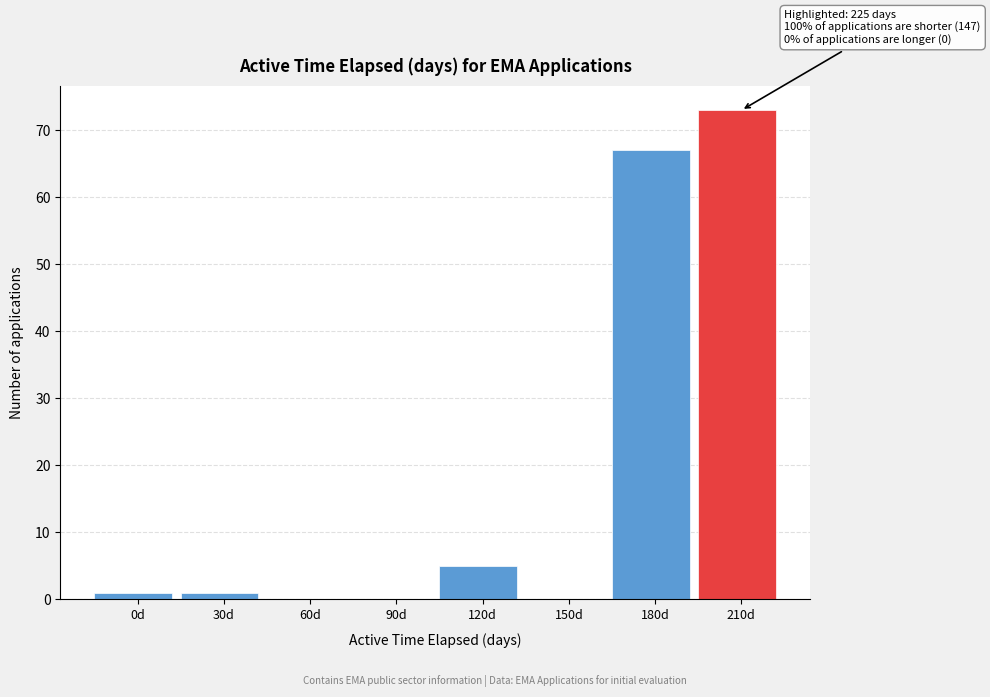

Reading right to left, transcribe all the data shown in this chart.

210d=73	180d=67	150d=0	120d=5	90d=0	60d=0	30d=1	0d=1